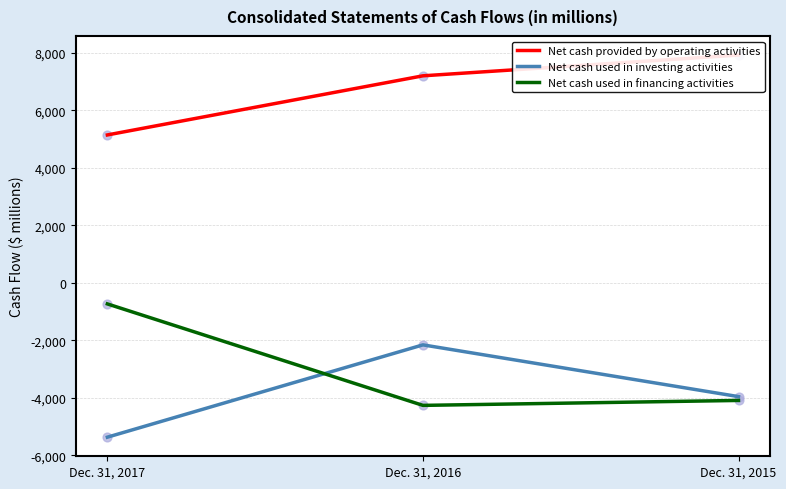

Which series has the largest total across all categories?

Net cash provided by operating activities